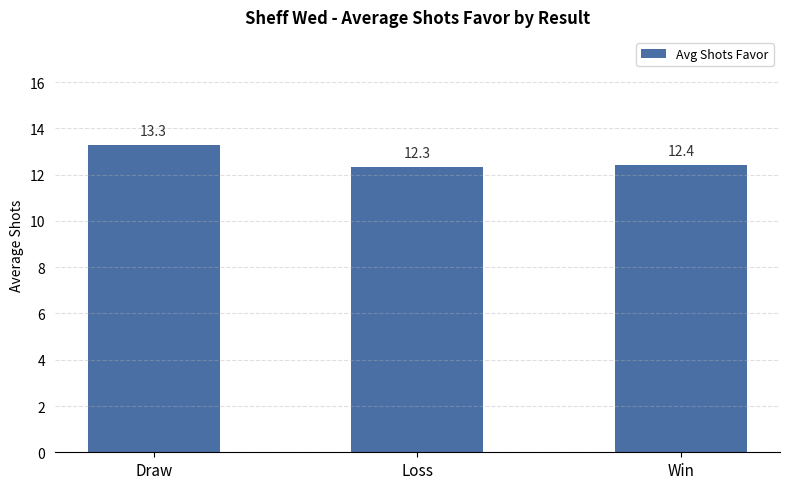

Reading left to right, extract all data points from this chart.

Draw=13.3	Loss=12.3	Win=12.4